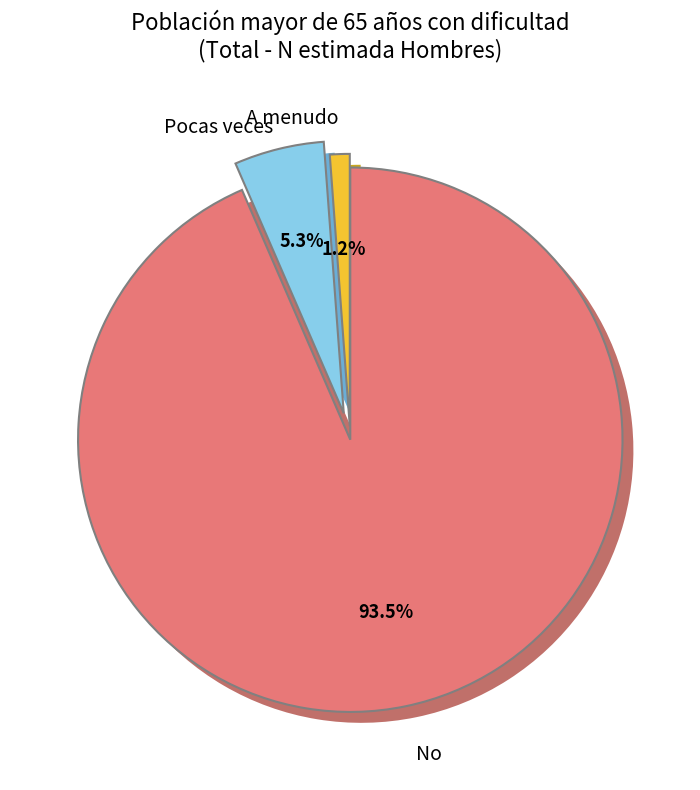

What is the change in value from A menudo to No?

+448480